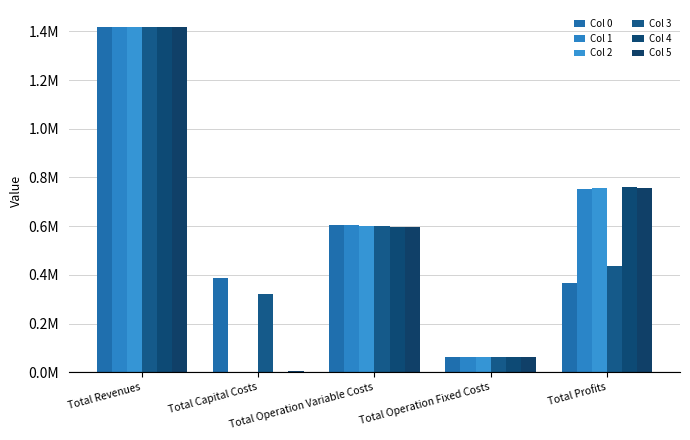

What are all the series names shown in the legend?

Col 0, Col 1, Col 2, Col 3, Col 4, Col 5